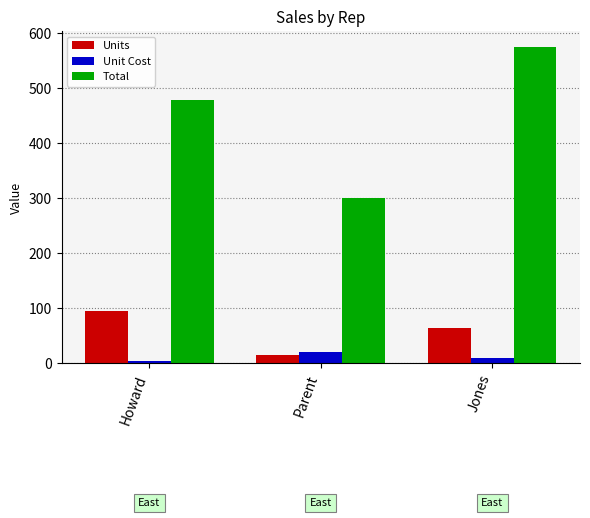

At how many categories does at least one series exceed 7?

3